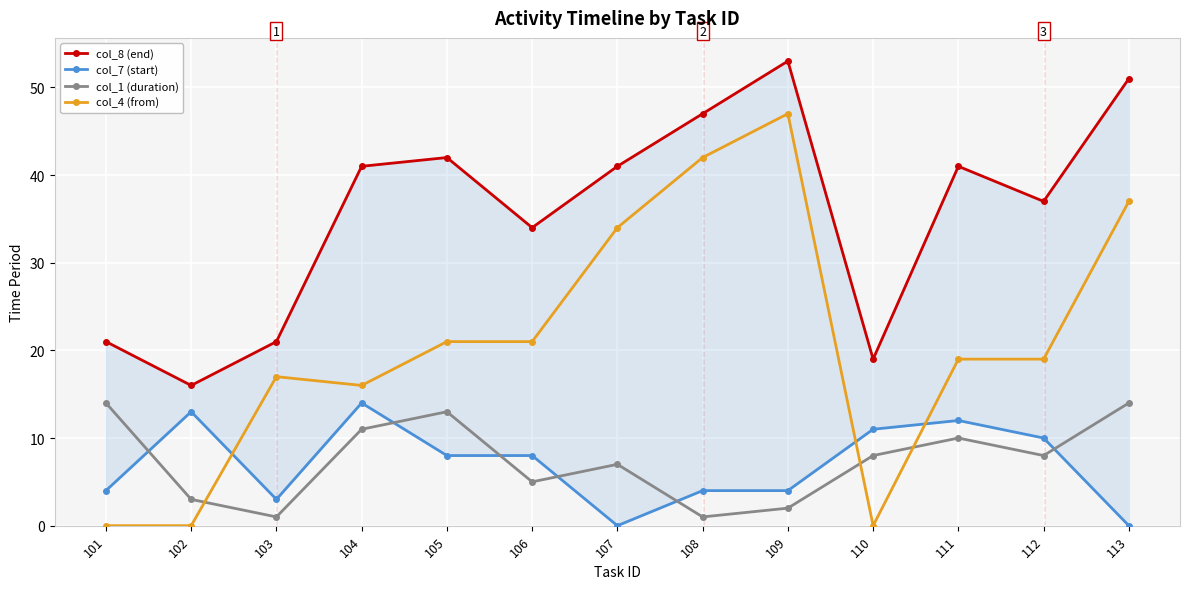

Which has a higher value, 110 or 113?

113